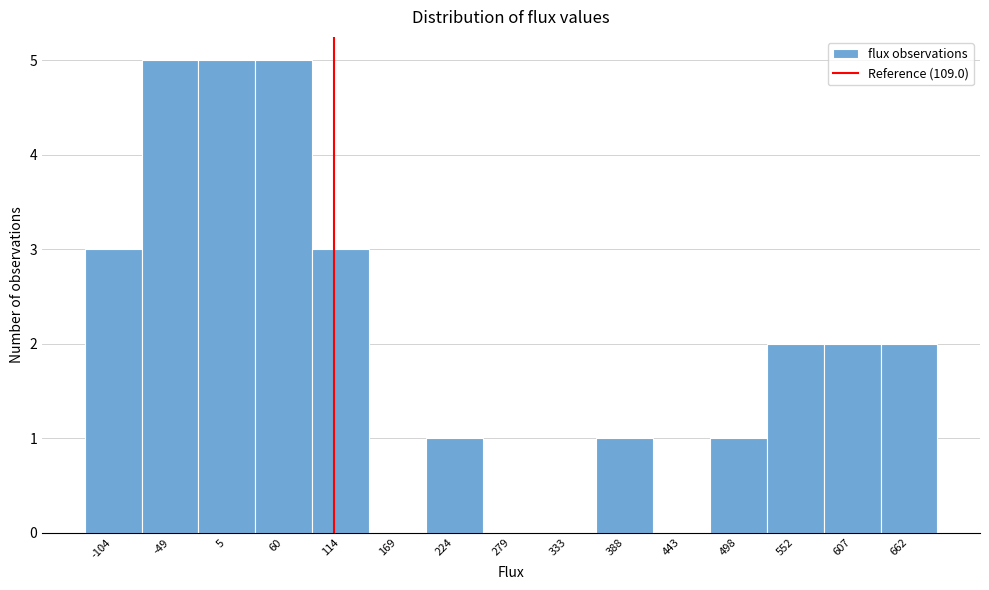

Reading left to right, transcribe this chart: for each bar, give the range it covers on the x-axis and its height. Neither the bar edges nor the heights are printed on the chart, so give them approximately, as read against the axes.

-130 to -80: 3
-80 to -20: 5
-20 to 30: 5
30 to 90: 5
90 to 140: 3
140 to 200: 0
200 to 250: 1
250 to 310: 0
310 to 360: 0
360 to 420: 1
420 to 470: 0
470 to 530: 1
530 to 580: 2
580 to 640: 2
640 to 690: 2